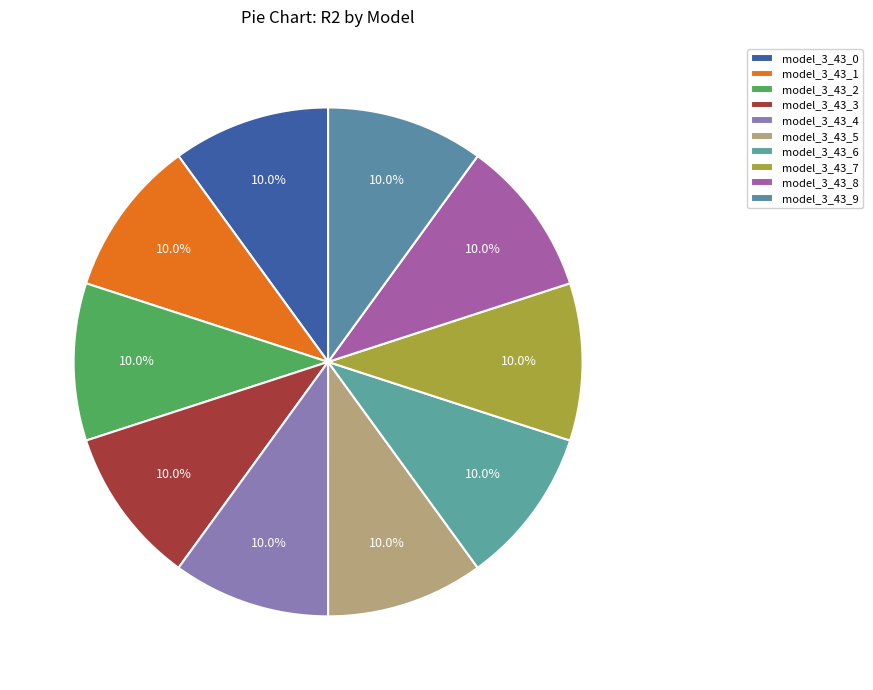

To the nearest percent, what portion does model_3_43_1 represent?

10%